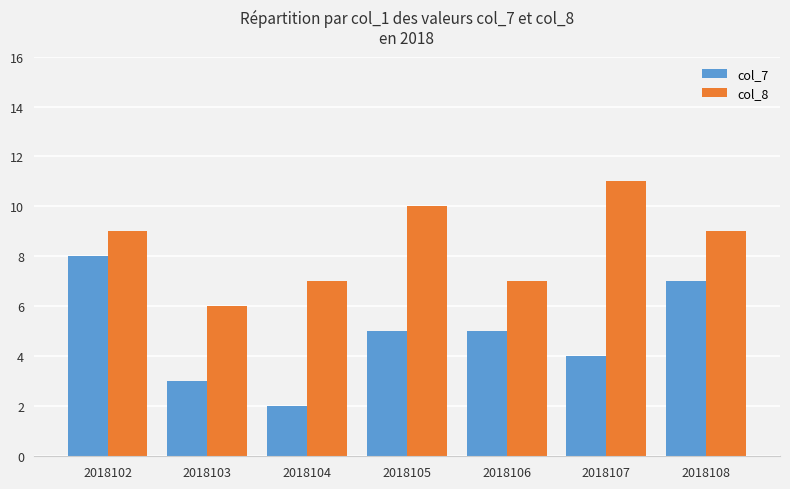

What is the difference between the maximum and minimum values in the col_7 series?

6